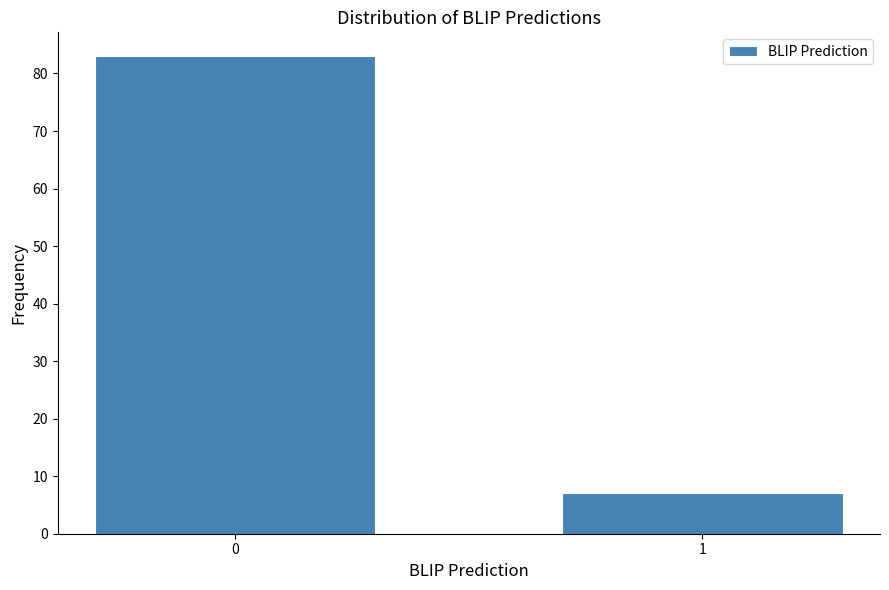

Reading left to right, list all the values displayed in this chart.

83	7